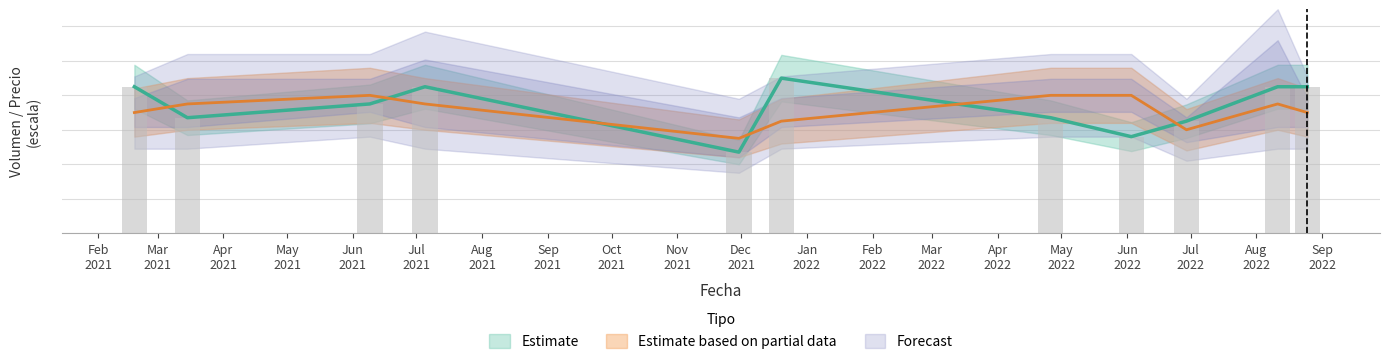

What is the difference between the second highest and minimum values in the Volumen series?

38